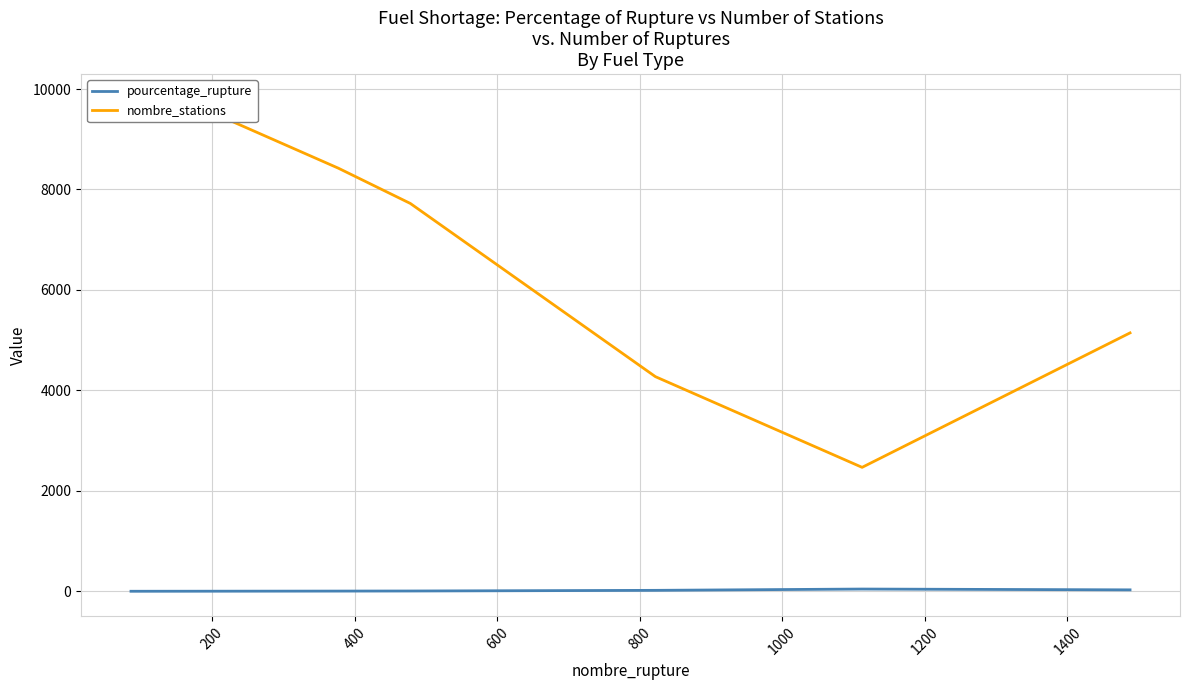

How many interior local valleys does the nombre_stations series have?

2